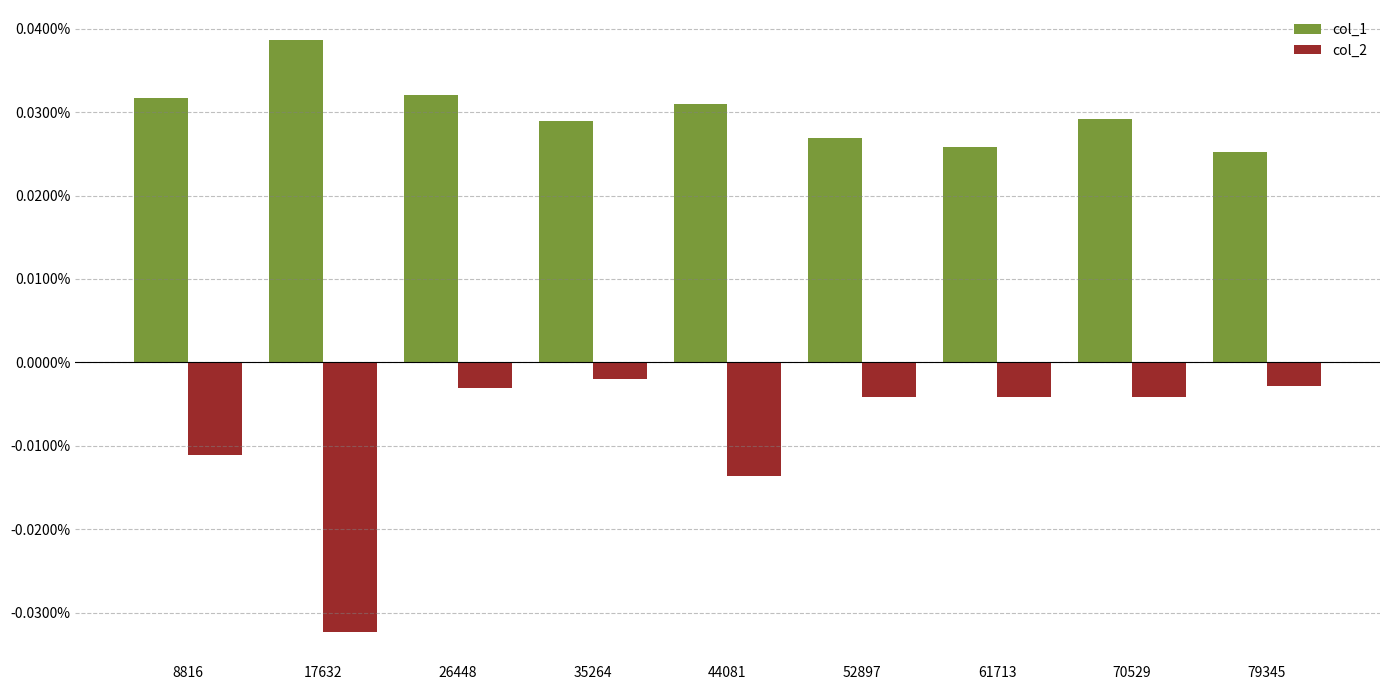

At which category is the sum across all series the highest?

26448